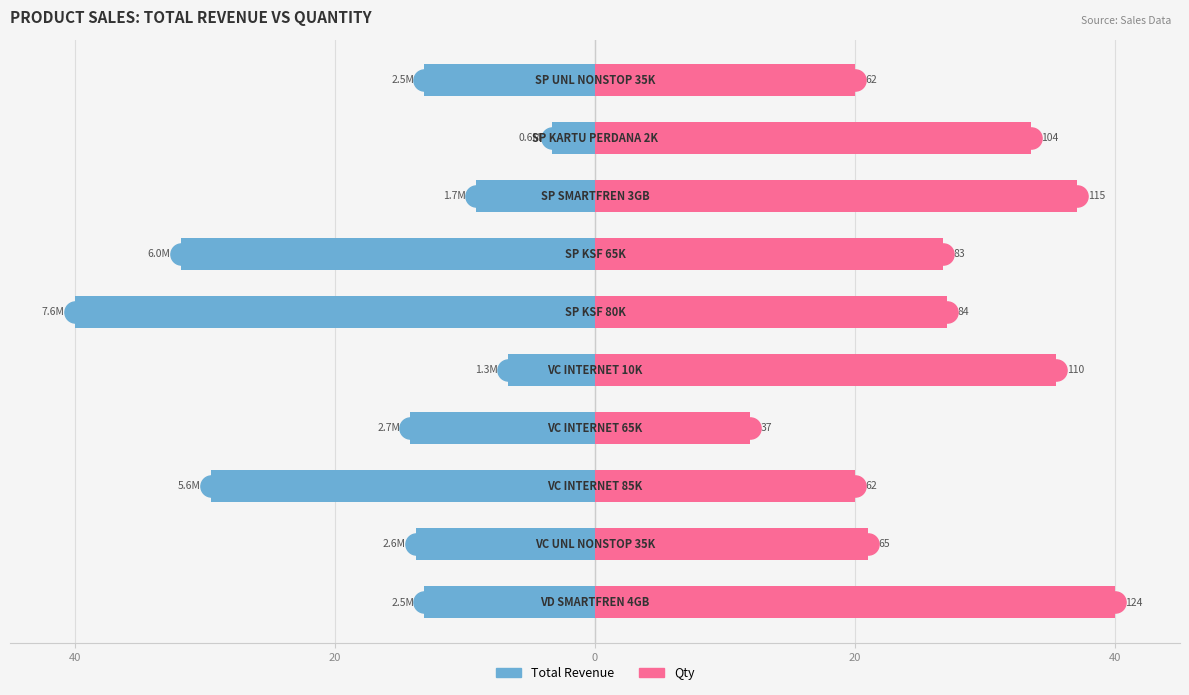

What is the difference between the highest and lowest values at 0?

49.5